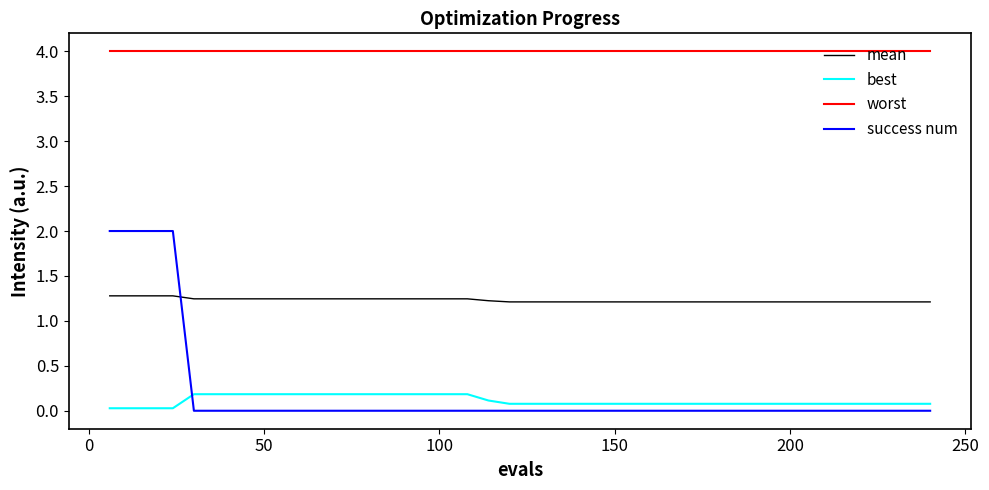

Which series has the widest spread of values?

success num